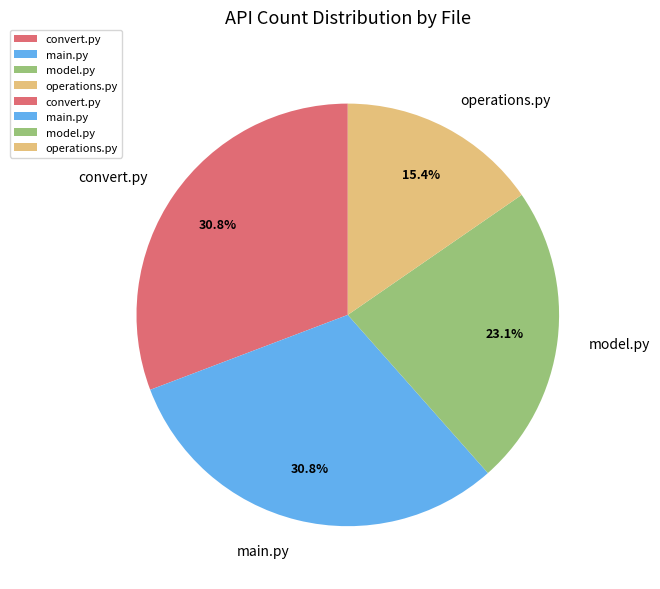

To the nearest percent, what is the difference between the largest and smallest slice percentages?

15%